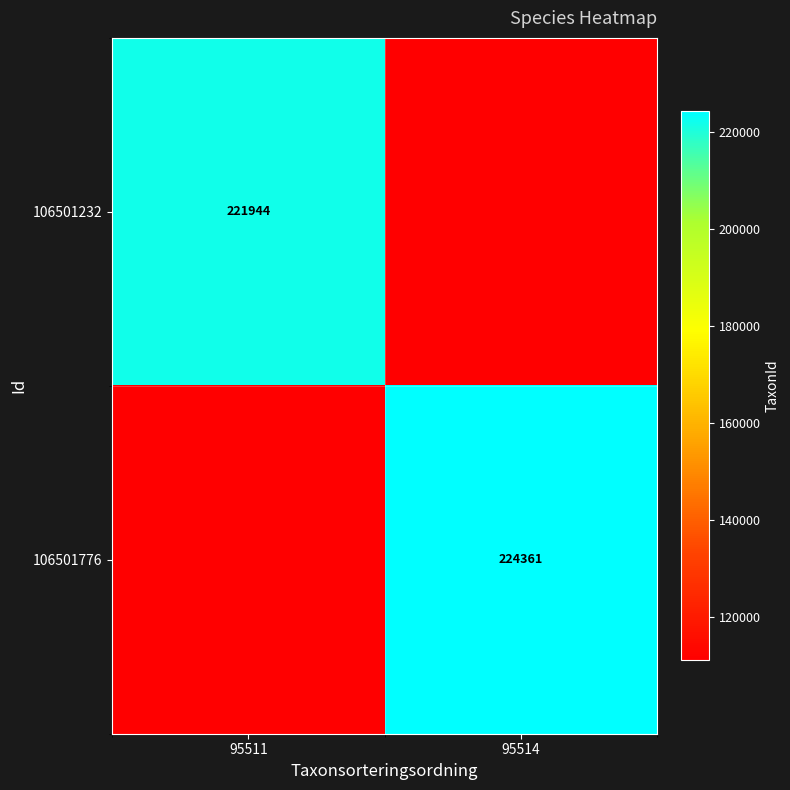

Is the value of 106501776 at 95514 greater than the value of 106501232 at 95511?

Yes